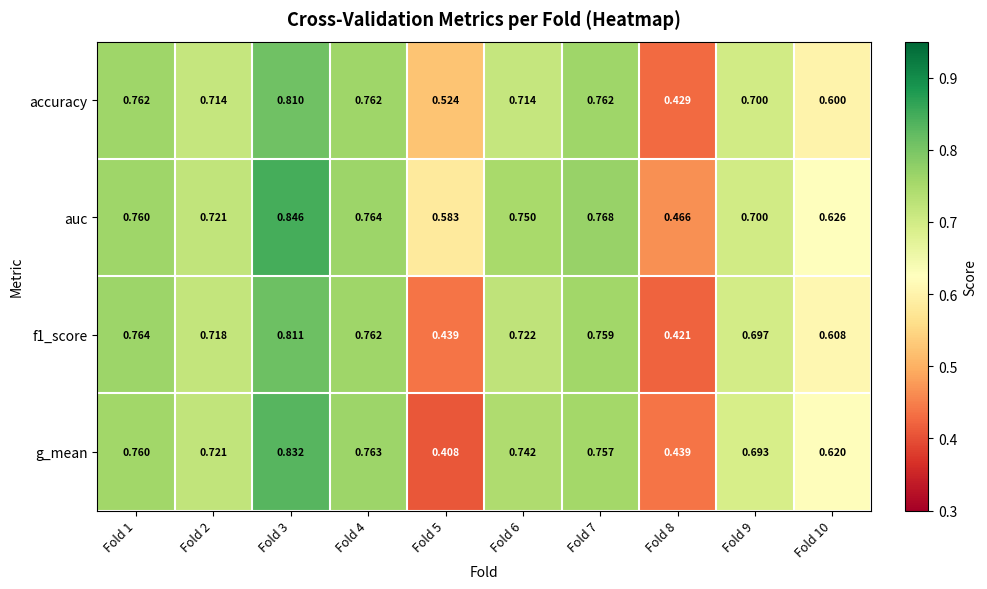

Which series has the largest total across all categories?

auc